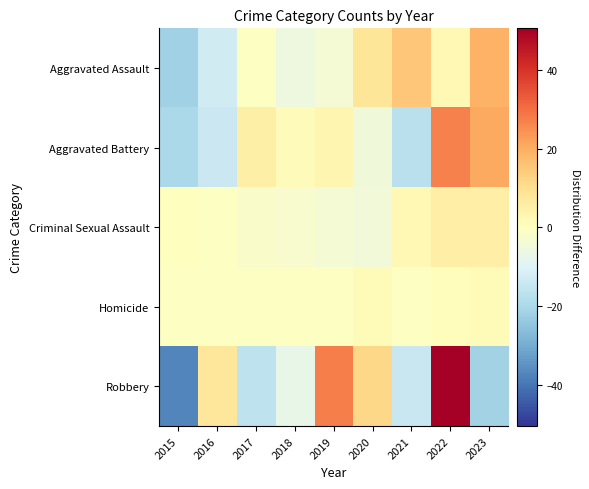

What is the total value across all series at 2018?

-15.6